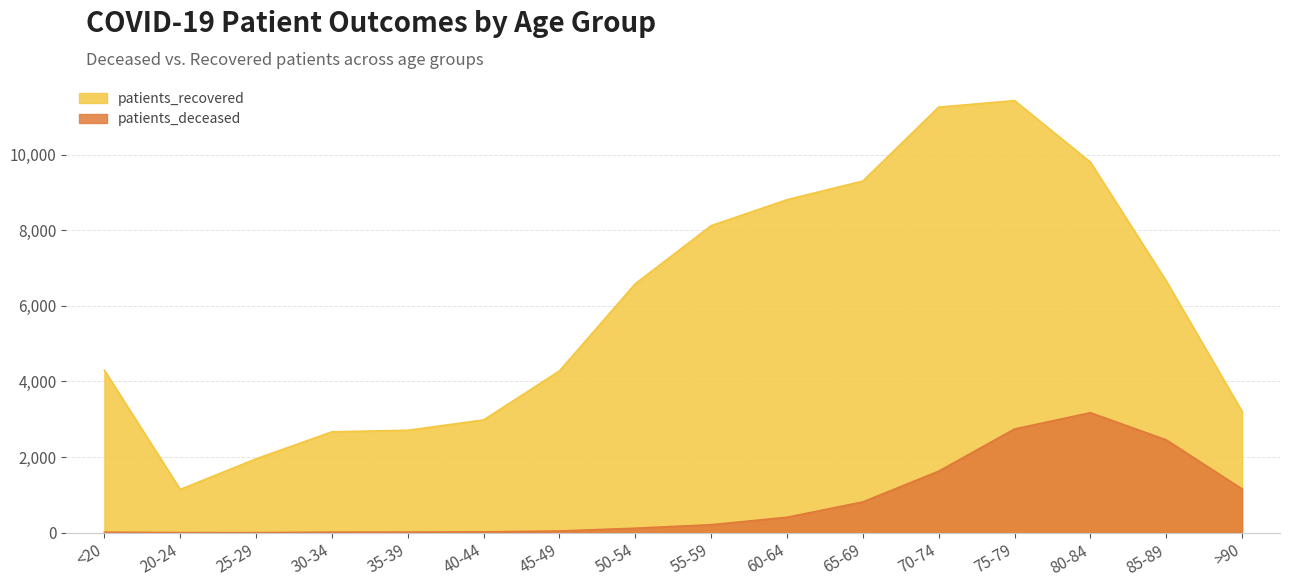

What is the minimum value for patients_deceased?

3